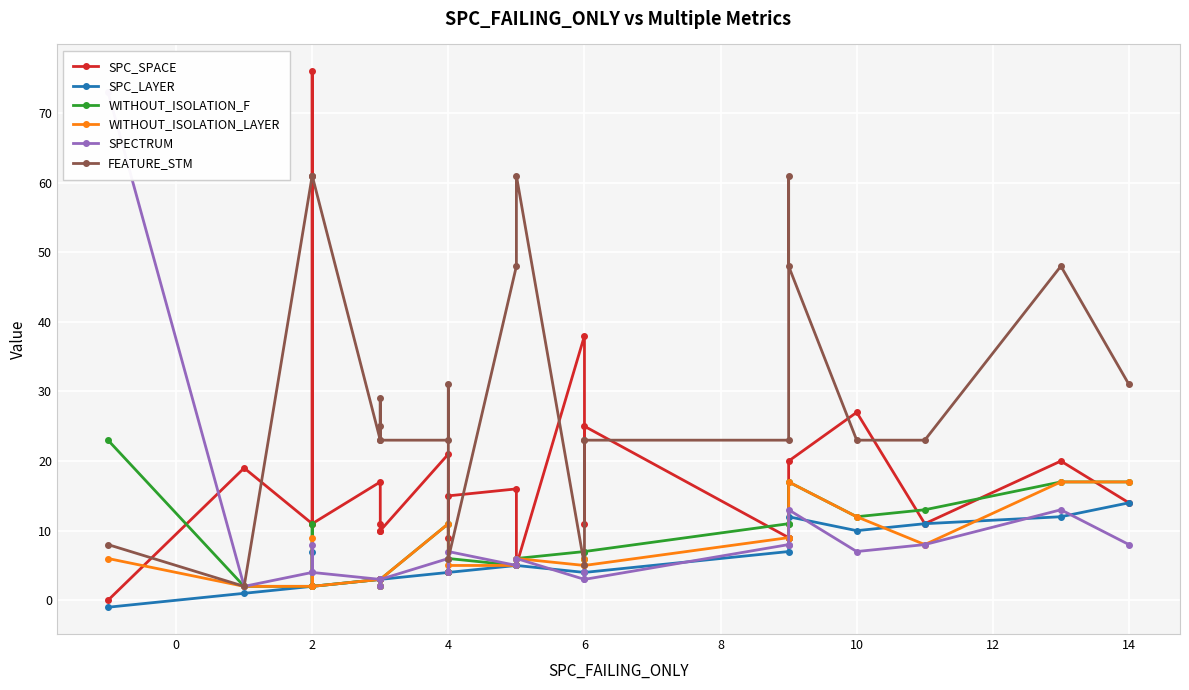

Reading left to right, what are all the values shown in this chart?

SPC_SPACE: 0	19	11	76	11	17	11	10	10	21	9	15	16	5	38	11	25	9	9	20	27	11	20	14
SPC_LAYER: -1	1	2	7	2	3	2	3	3	4	4	4	5	5	4	7	4	7	9	12	10	11	12	14
WITHOUT_ISOLATION_F: 23	2	2	11	2	3	2	3	3	11	4	6	5	6	7	6	7	11	11	17	12	13	17	17
WITHOUT_ISOLATION_LAYER: 6	2	2	9	2	3	2	3	3	11	4	5	5	6	5	6	5	9	9	17	12	8	17	17
SPECTRUM: 73	2	4	8	4	3	2	3	3	6	4	7	5	6	3	4	3	8	8	13	7	8	13	8
FEATURE_STM: 8	2	61	61	61	23	25	29	23	23	31	6	48	61	5	23	23	23	61	48	23	23	48	31